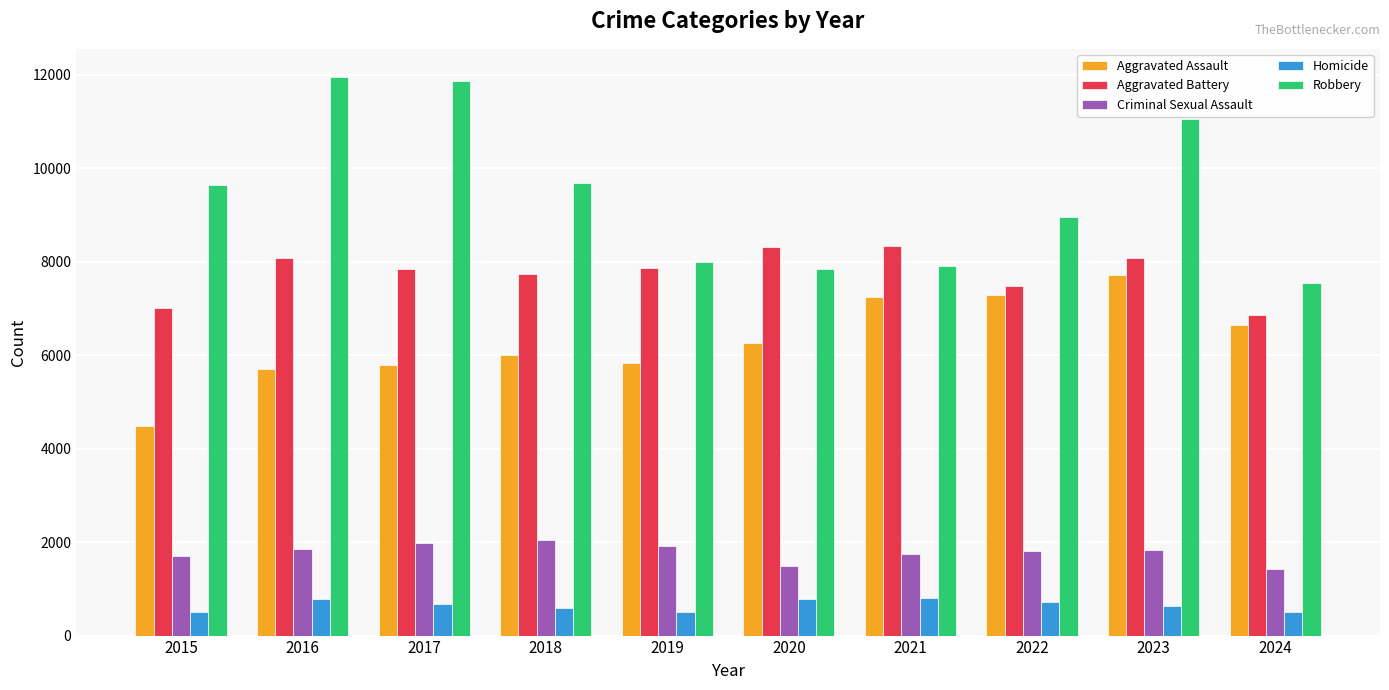

What is the sum of the Homicide values at 2019 and 2023?

1125